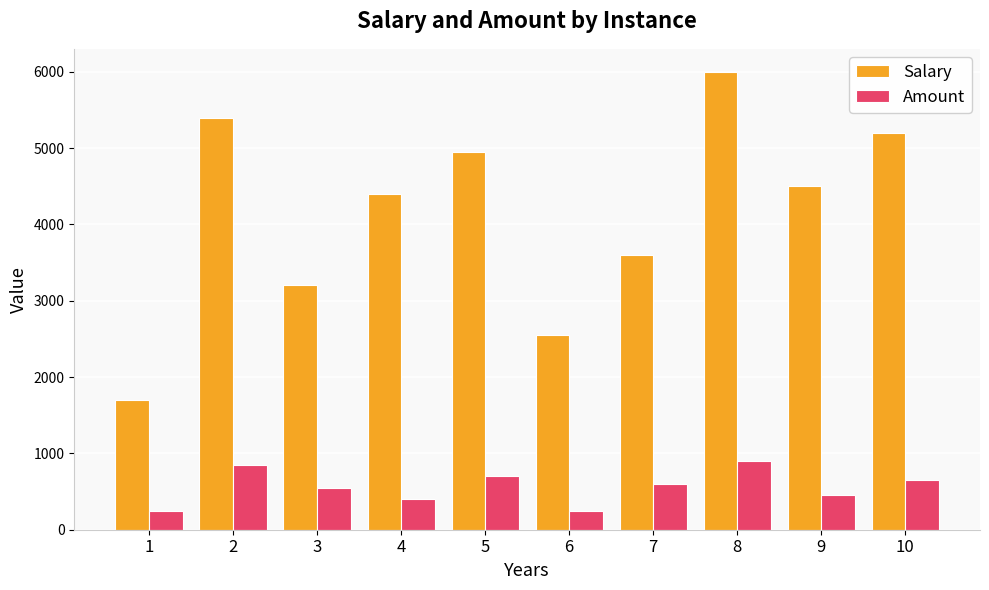

What is the value of the Amount bar at the 6th from the left?

250